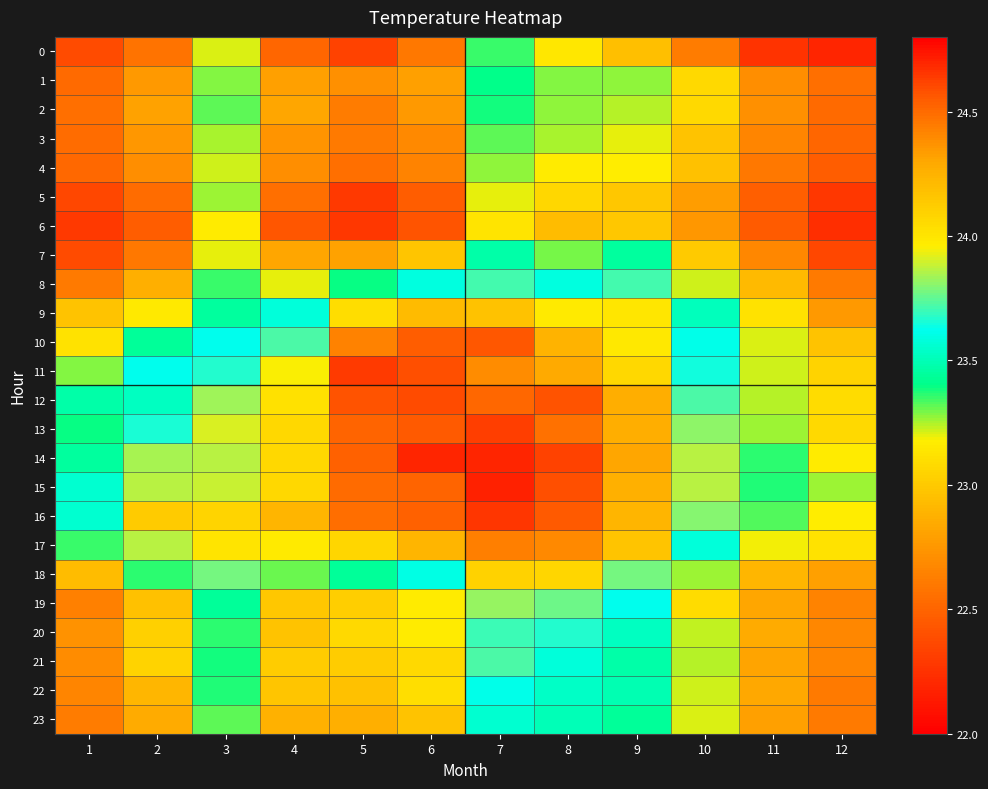

At 12, list the series in order from smallest to largest.

0, 6, 5, 7, 4, 3, 2, 1, 22, 23, 8, 19, 21, 20, 9, 18, 10, 11, 13, 12, 17, 14, 16, 15